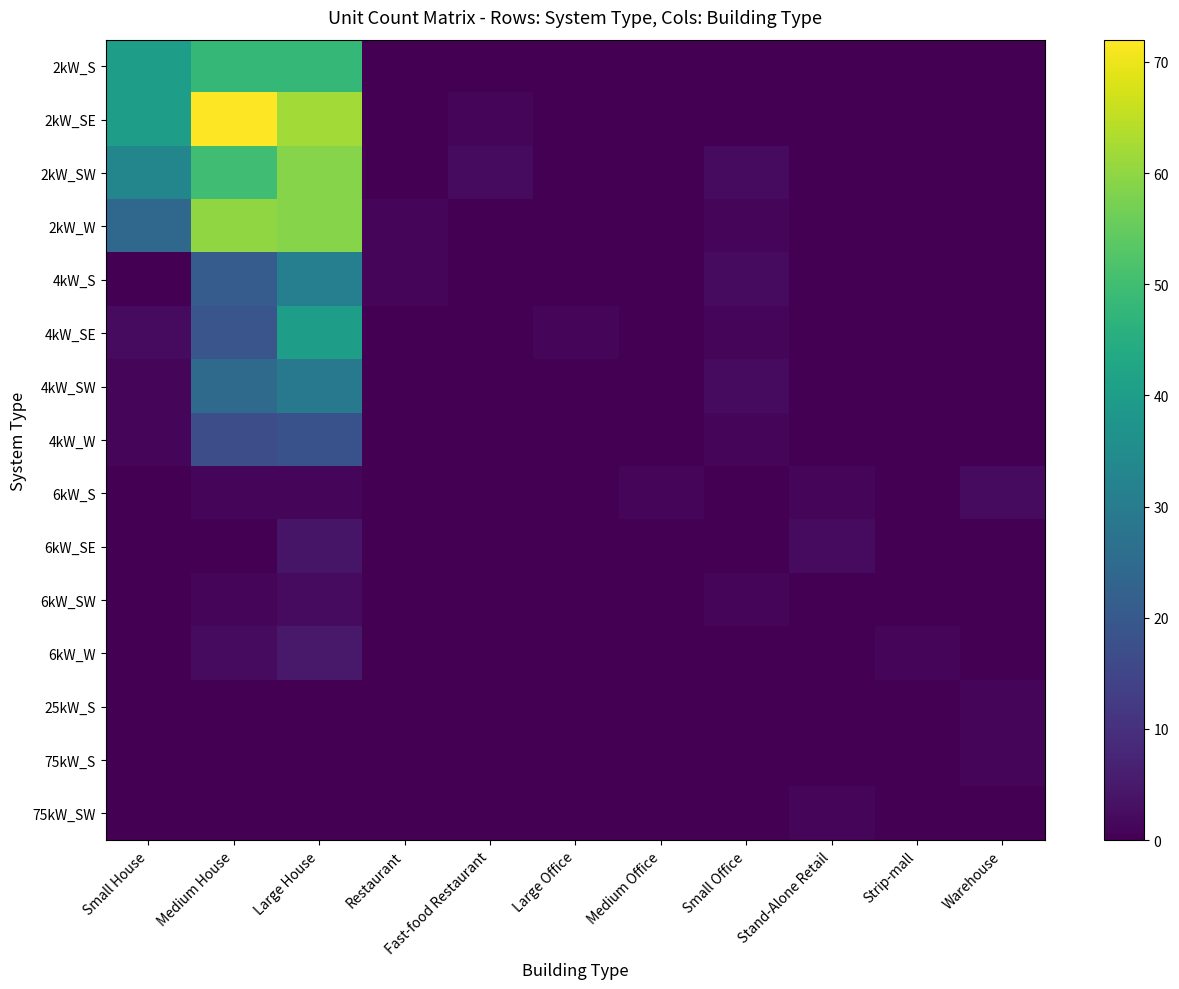

What is the difference between the highest and lowest values at Stand-Alone Retail?

2